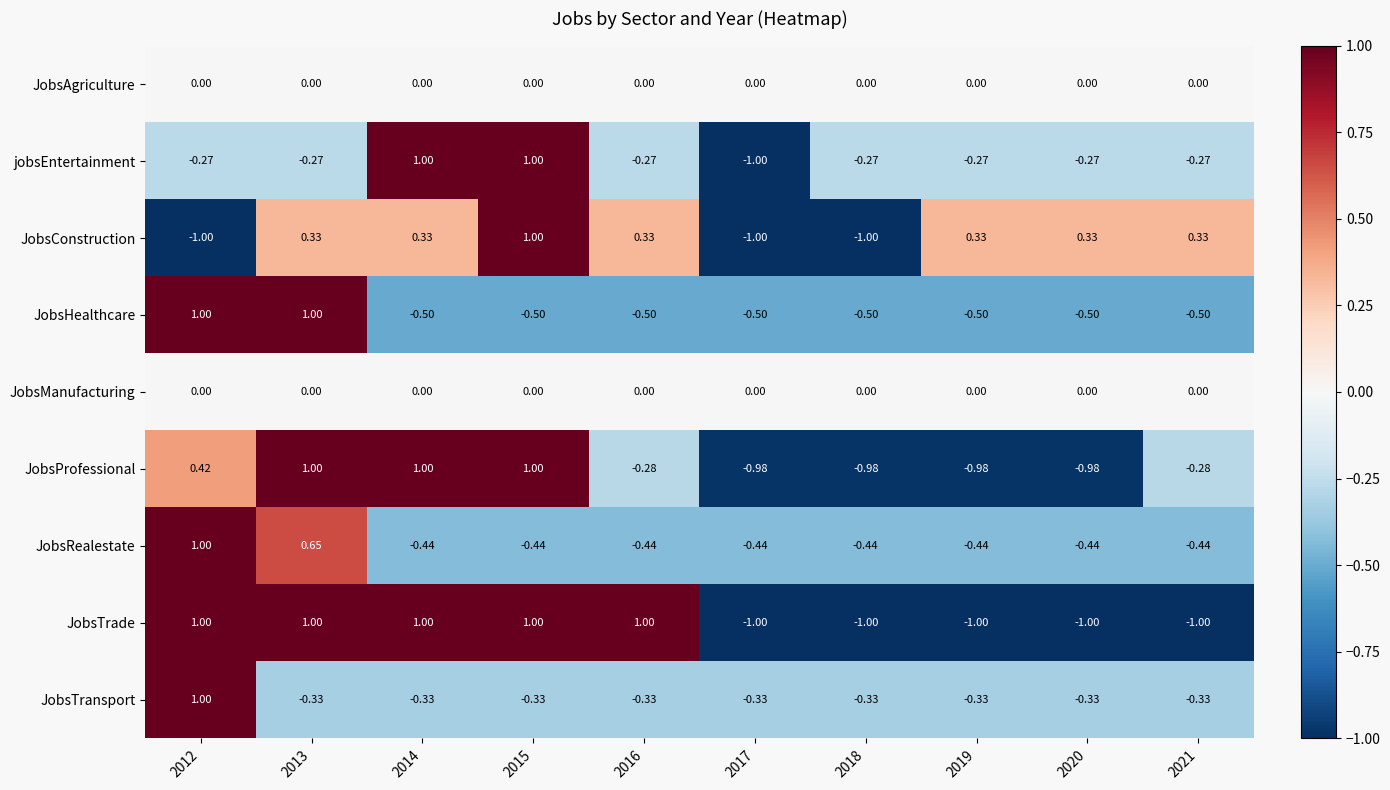

Is the value of jobsEntertainment at 2016 greater than the value of JobsRealestate at 2012?

No